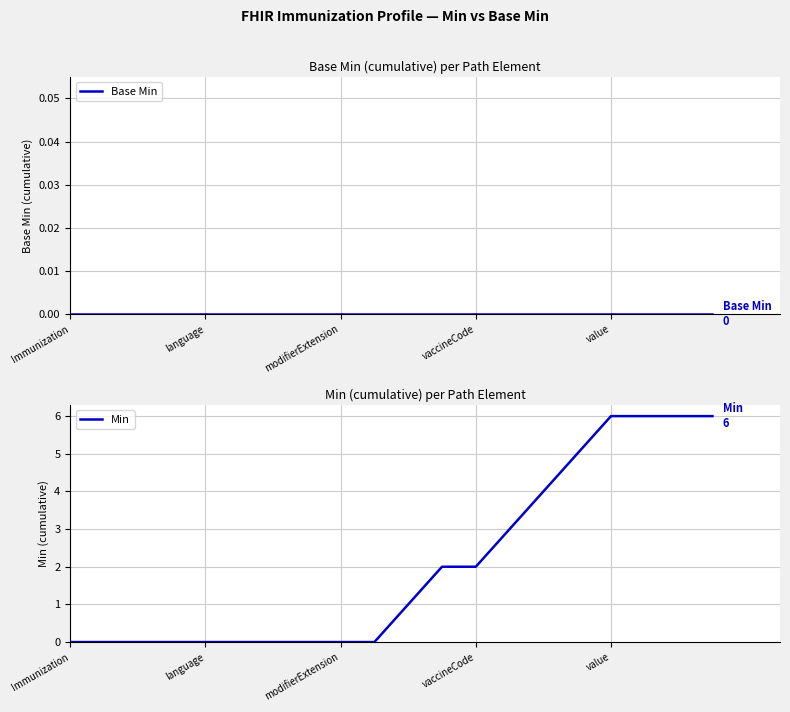

Which label corresponds to the smallest value in the chart?

Immunization